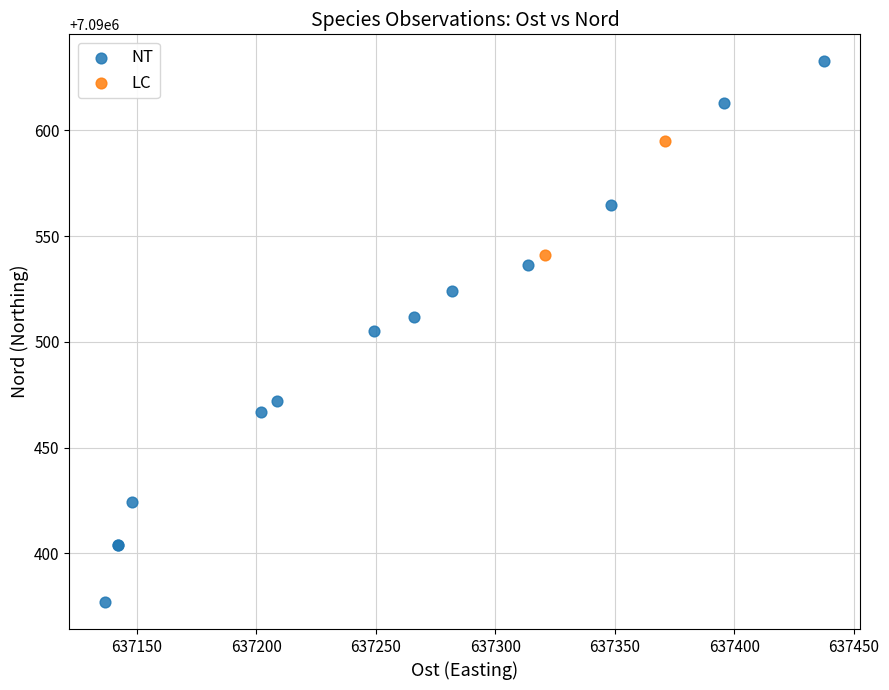

What are all the series names shown in the legend?

NT, LC